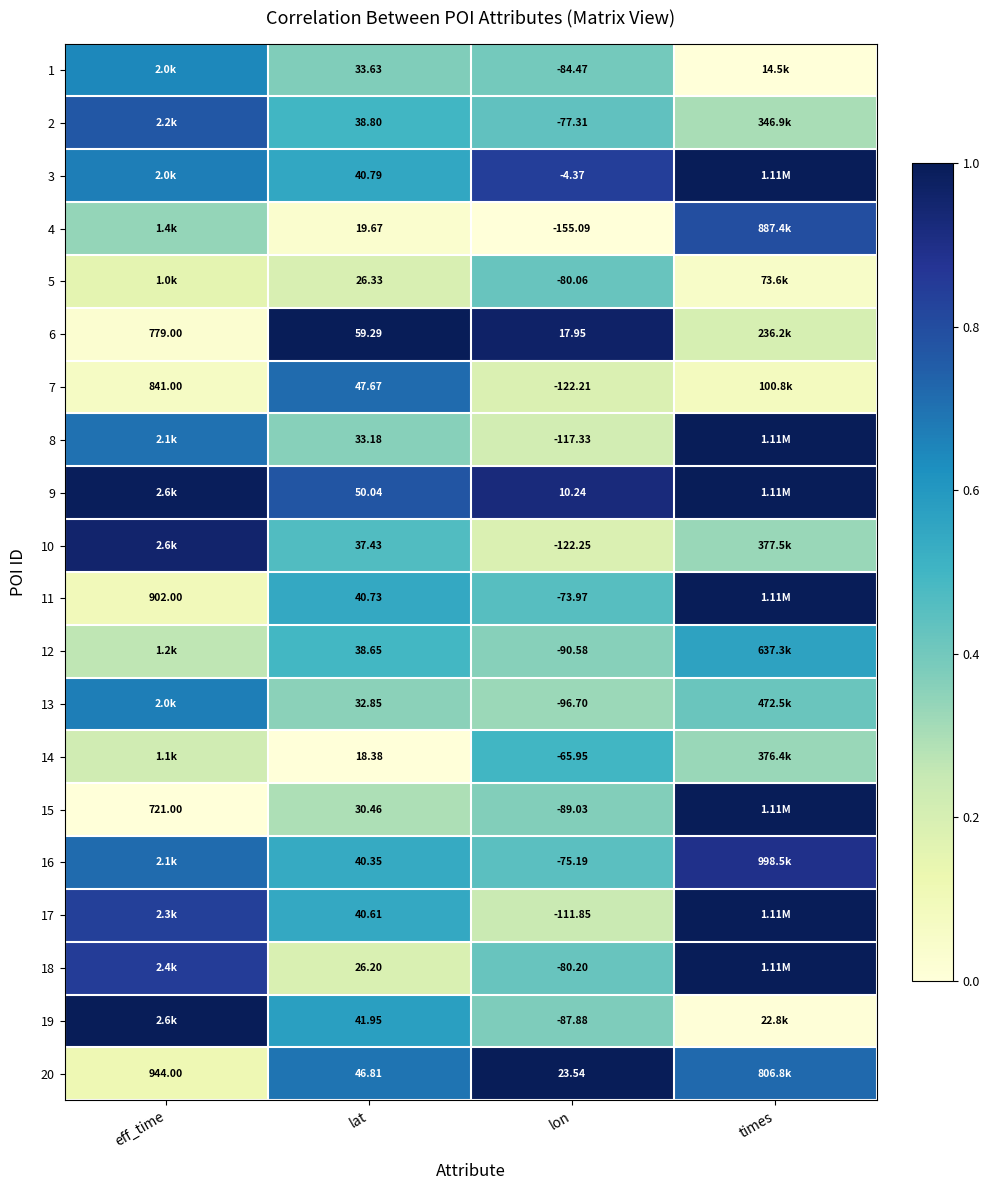

Is the value of 13 at times greater than the value of 4 at lat?

Yes